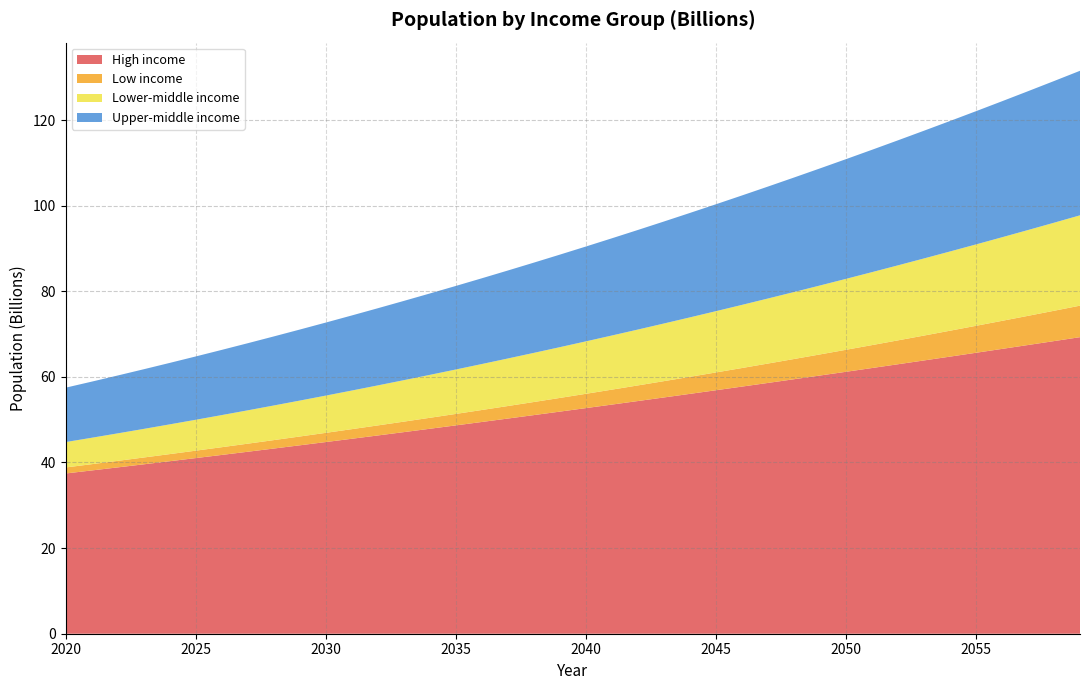

Reading left to right, transcribe all the data shown in this chart.

High income: 2020=37.4	2021=38.1	2022=38.9	2023=39.6	2024=40.3	2025=41.0	2026=41.8	2027=42.5	2028=43.3	2029=44.0	2030=44.8	2031=45.5	2032=46.3	2033=47.1	2034=47.9	2035=48.7	2036=49.5	2037=50.3	2038=51.1	2039=51.9	2040=52.7	2041=53.5	2042=54.4	2043=55.2	2044=56.0	2045=56.9	2046=57.7	2047=58.6	2048=59.4	2049=60.3	2050=61.2	2051=62.1	2052=62.9	2053=63.8	2054=64.7	2055=65.6	2056=66.5	2057=67.4	2058=68.4	2059=69.3
Low income: 2020=1.4	2021=1.5	2022=1.5	2023=1.6	2024=1.7	2025=1.7	2026=1.8	2027=1.9	2028=2.0	2029=2.1	2030=2.1	2031=2.2	2032=2.3	2033=2.5	2034=2.6	2035=2.7	2036=2.8	2037=2.9	2038=3.1	2039=3.2	2040=3.3	2041=3.5	2042=3.6	2043=3.8	2044=4.0	2045=4.2	2046=4.3	2047=4.5	2048=4.7	2049=4.9	2050=5.1	2051=5.4	2052=5.6	2053=5.8	2054=6.1	2055=6.3	2056=6.6	2057=6.8	2058=7.1	2059=7.4
Lower-middle income: 2020=5.9	2021=6.2	2022=6.4	2023=6.7	2024=6.9	2025=7.2	2026=7.5	2027=7.8	2028=8.1	2029=8.4	2030=8.7	2031=9.0	2032=9.3	2033=9.7	2034=10.0	2035=10.4	2036=10.7	2037=11.1	2038=11.5	2039=11.9	2040=12.2	2041=12.6	2042=13.1	2043=13.5	2044=13.9	2045=14.3	2046=14.7	2047=15.2	2048=15.6	2049=16.1	2050=16.6	2051=17.0	2052=17.5	2053=18.0	2054=18.5	2055=19.0	2056=19.5	2057=20.0	2058=20.6	2059=21.1
Upper-middle income: 2020=12.7	2021=13.1	2022=13.5	2023=13.9	2024=14.4	2025=14.8	2026=15.2	2027=15.7	2028=16.1	2029=16.6	2030=17.1	2031=17.5	2032=18.0	2033=18.5	2034=19.0	2035=19.5	2036=20.0	2037=20.6	2038=21.1	2039=21.6	2040=22.2	2041=22.7	2042=23.3	2043=23.8	2044=24.4	2045=25.0	2046=25.6	2047=26.1	2048=26.7	2049=27.4	2050=28.0	2051=28.6	2052=29.2	2053=29.8	2054=30.5	2055=31.1	2056=31.8	2057=32.4	2058=33.1	2059=33.8